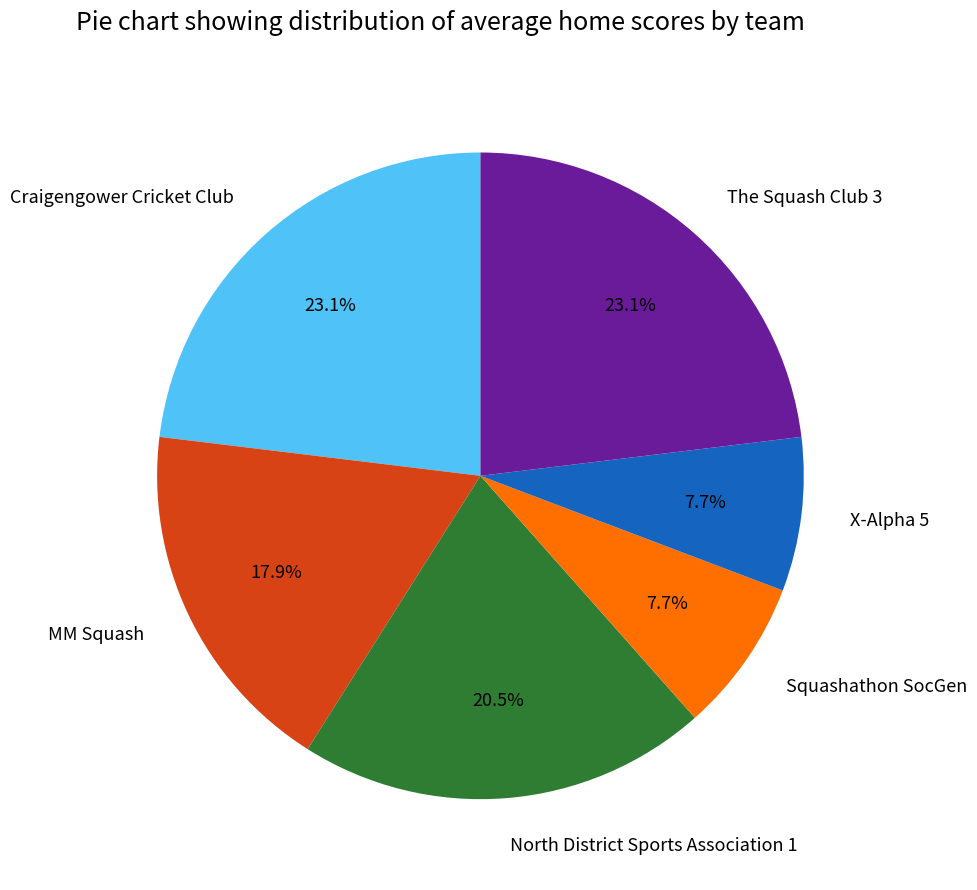

The Squashathon SocGen slice represents 15% of the pie. True or false?

False